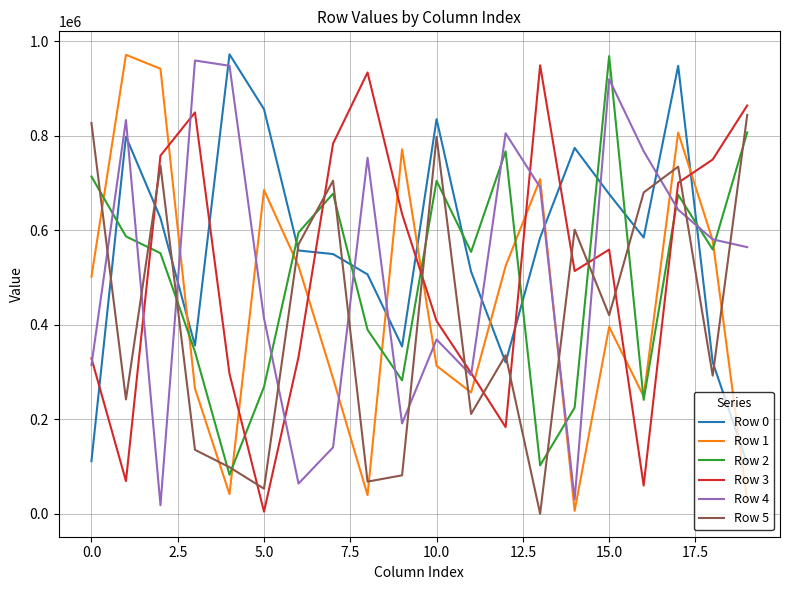

At how many categories does at least one series exceed 341306?

20